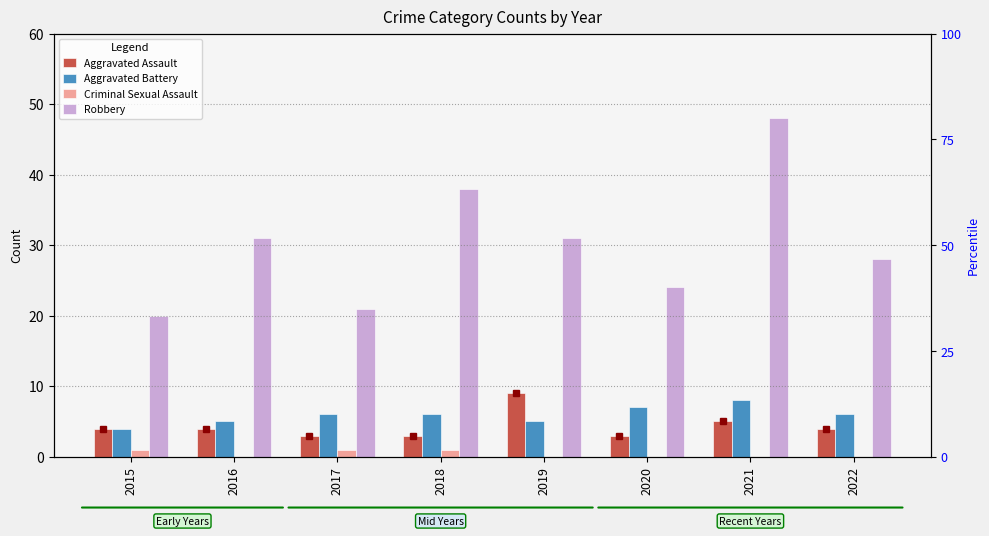

How many data points in Robbery are above 31?

2